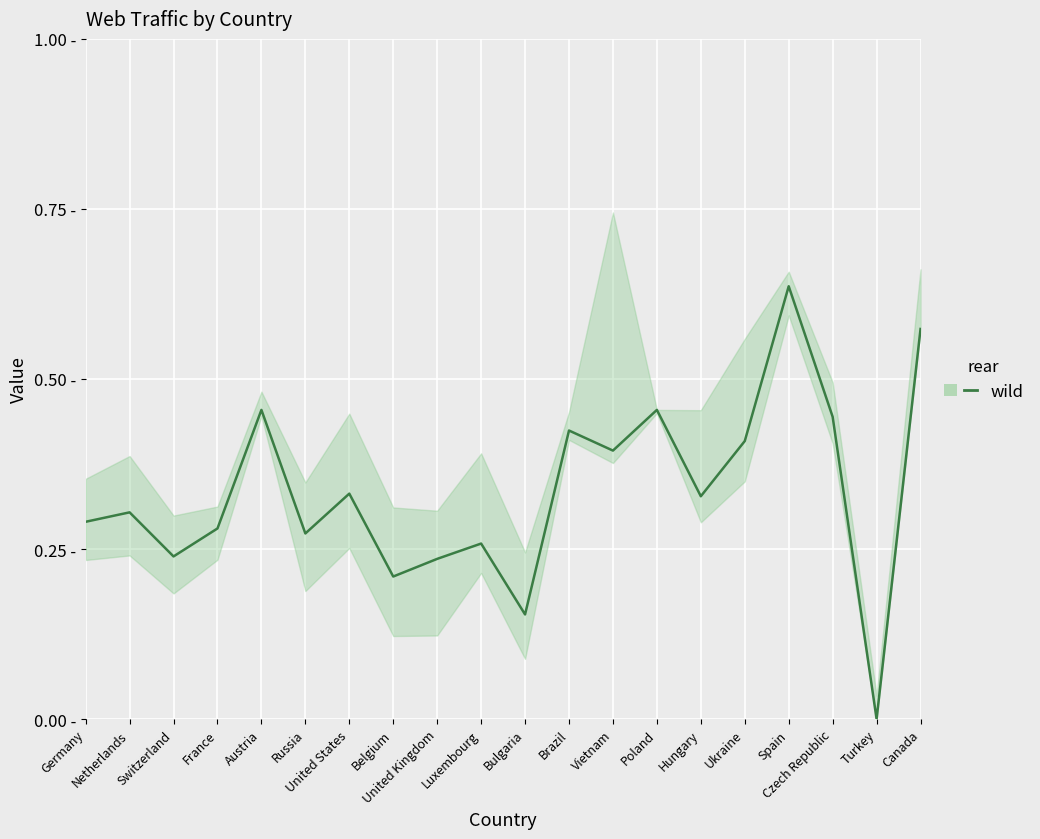

What position from the right is Germany?

20